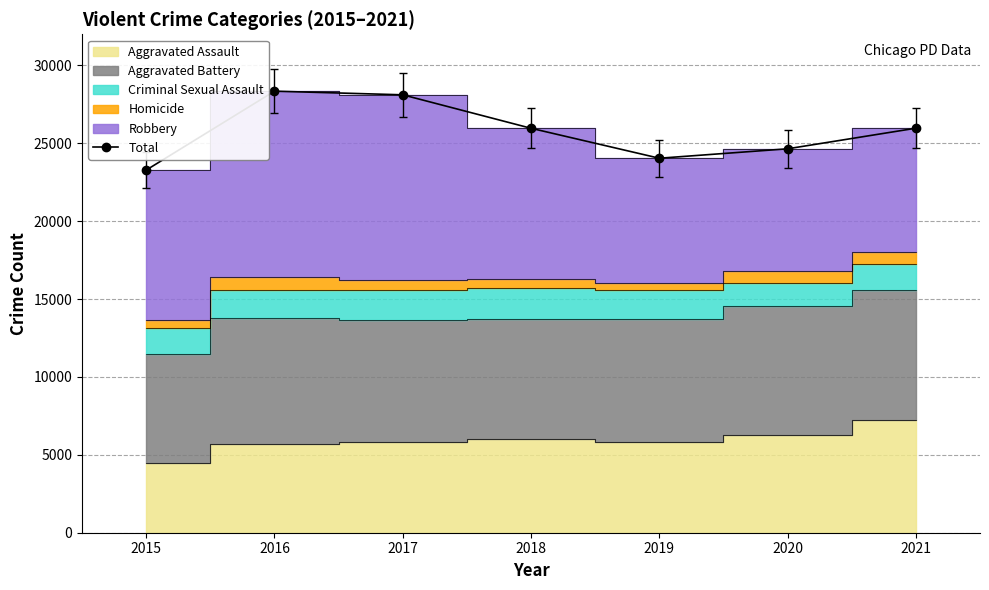

At which category does the chart reach its minimum across all series?

2015